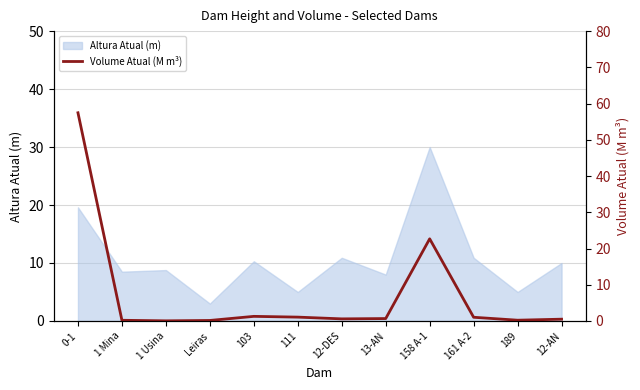

What is the highest value of the Altura Atual (m) series?

30.0